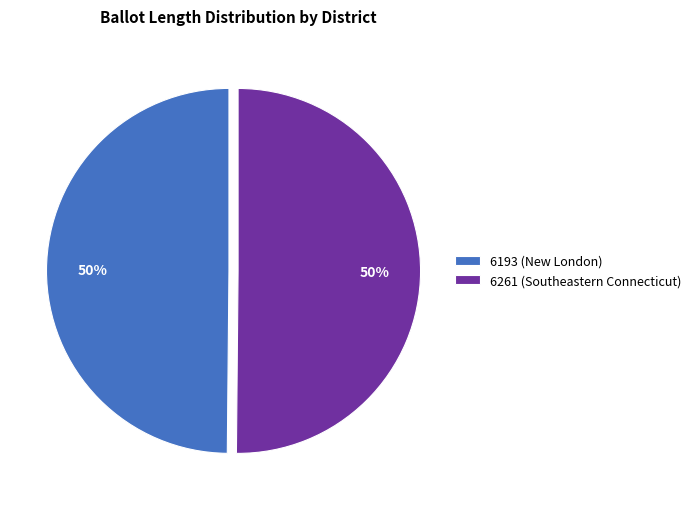

Combined, do 6261 (Southeastern Connecticut) and 6193 (New London) account for over 50%?

Yes